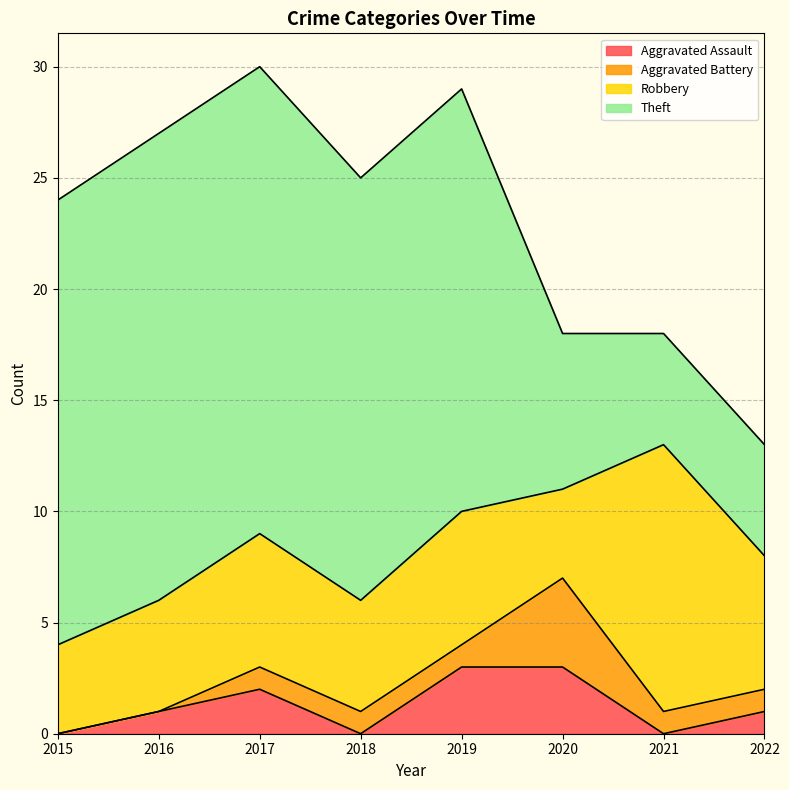

Rank the categories by Theft value from lowest to highest.

2021, 2022, 2020, 2018, 2019, 2015, 2016, 2017